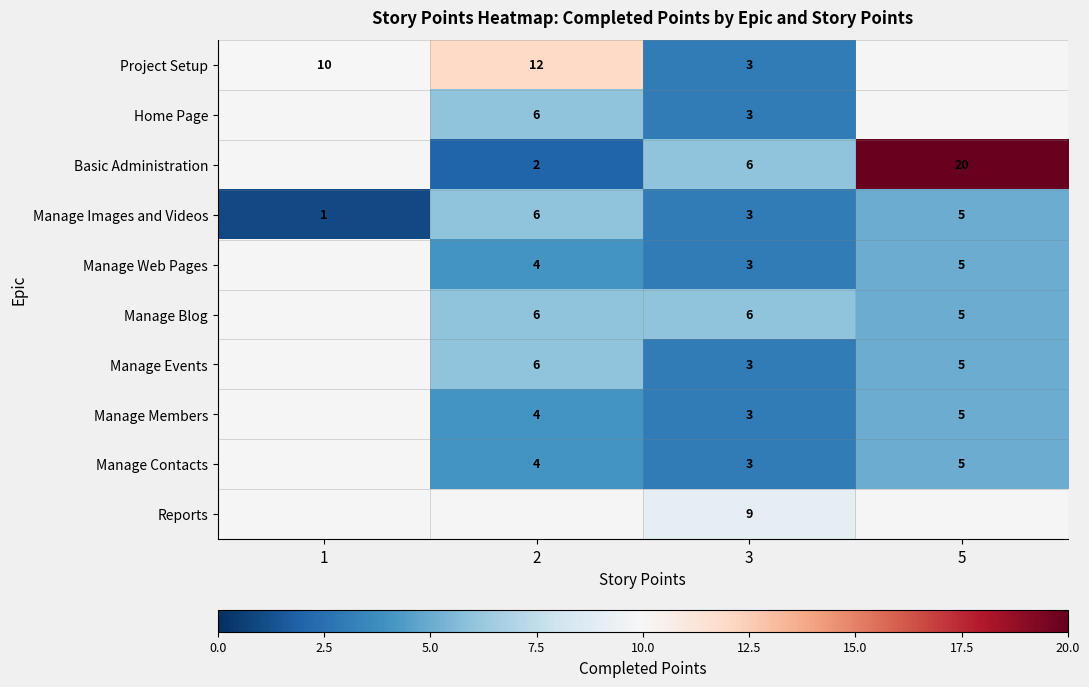

What is the total value across all series at 5?

50